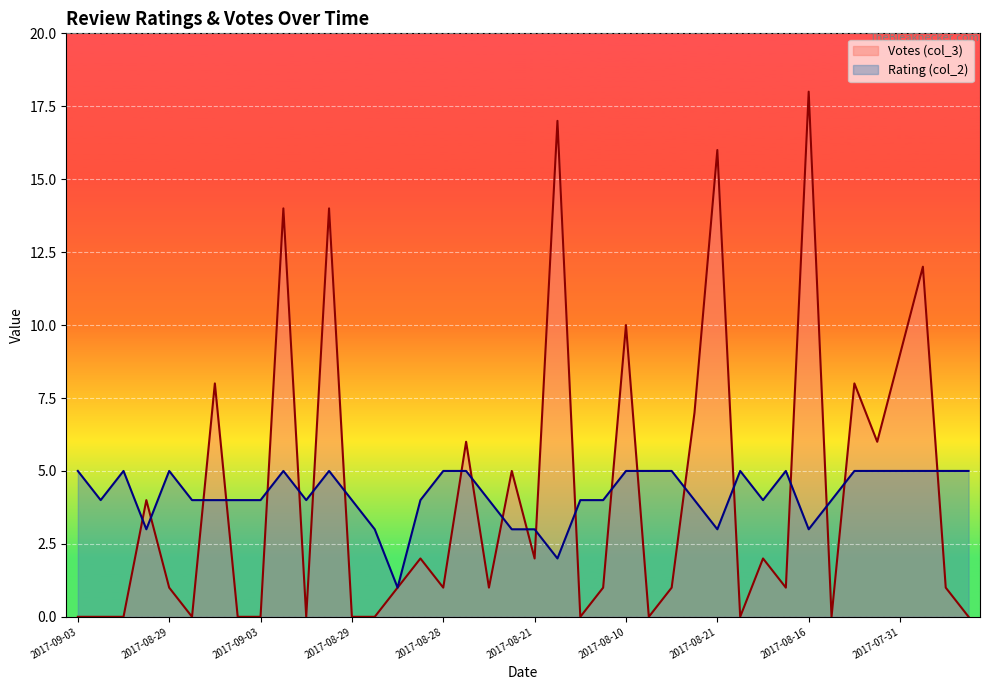

What is the difference between the maximum and minimum values in the Rating (col_2) series?

4